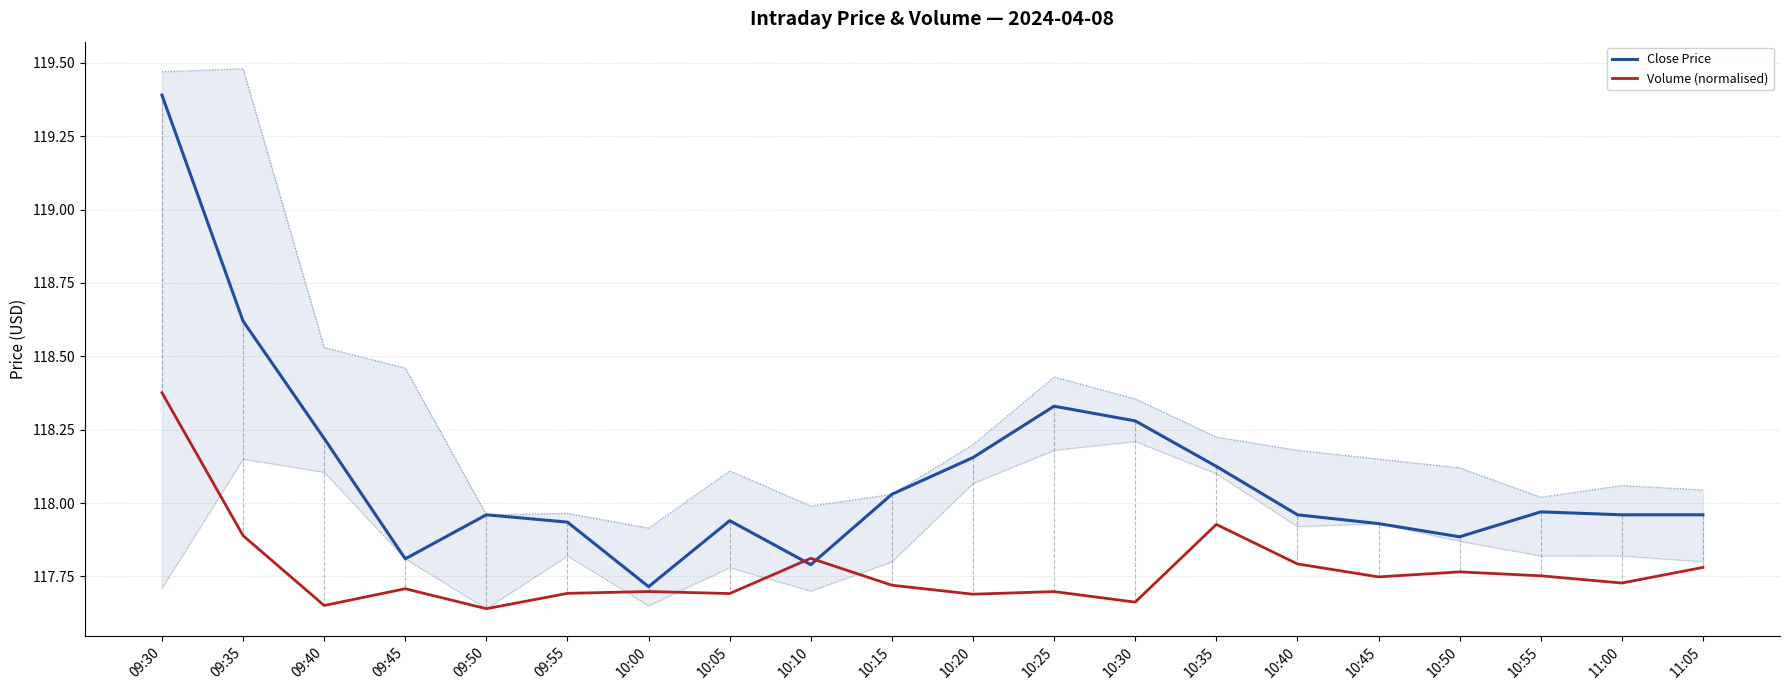

True or false: Volume (normalised) has a value of 117.8 at 10:50.

True